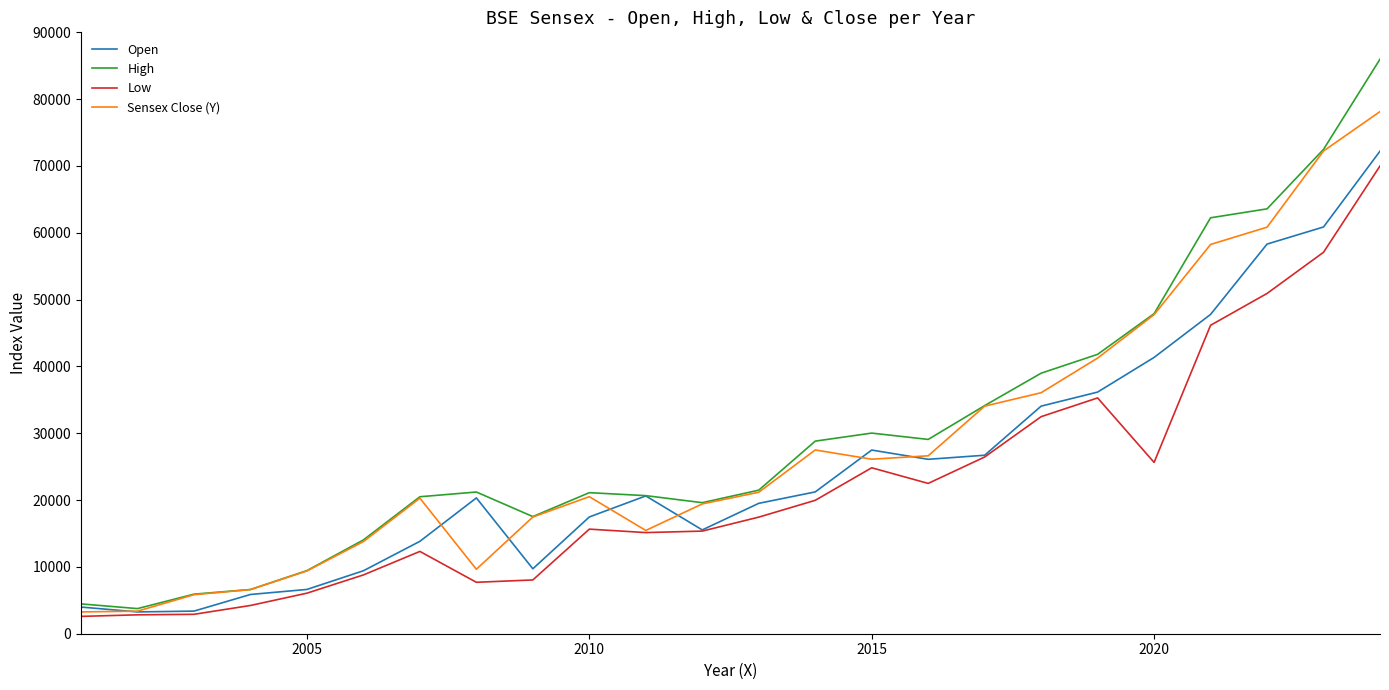

What is the minimum value for High?

3758.3